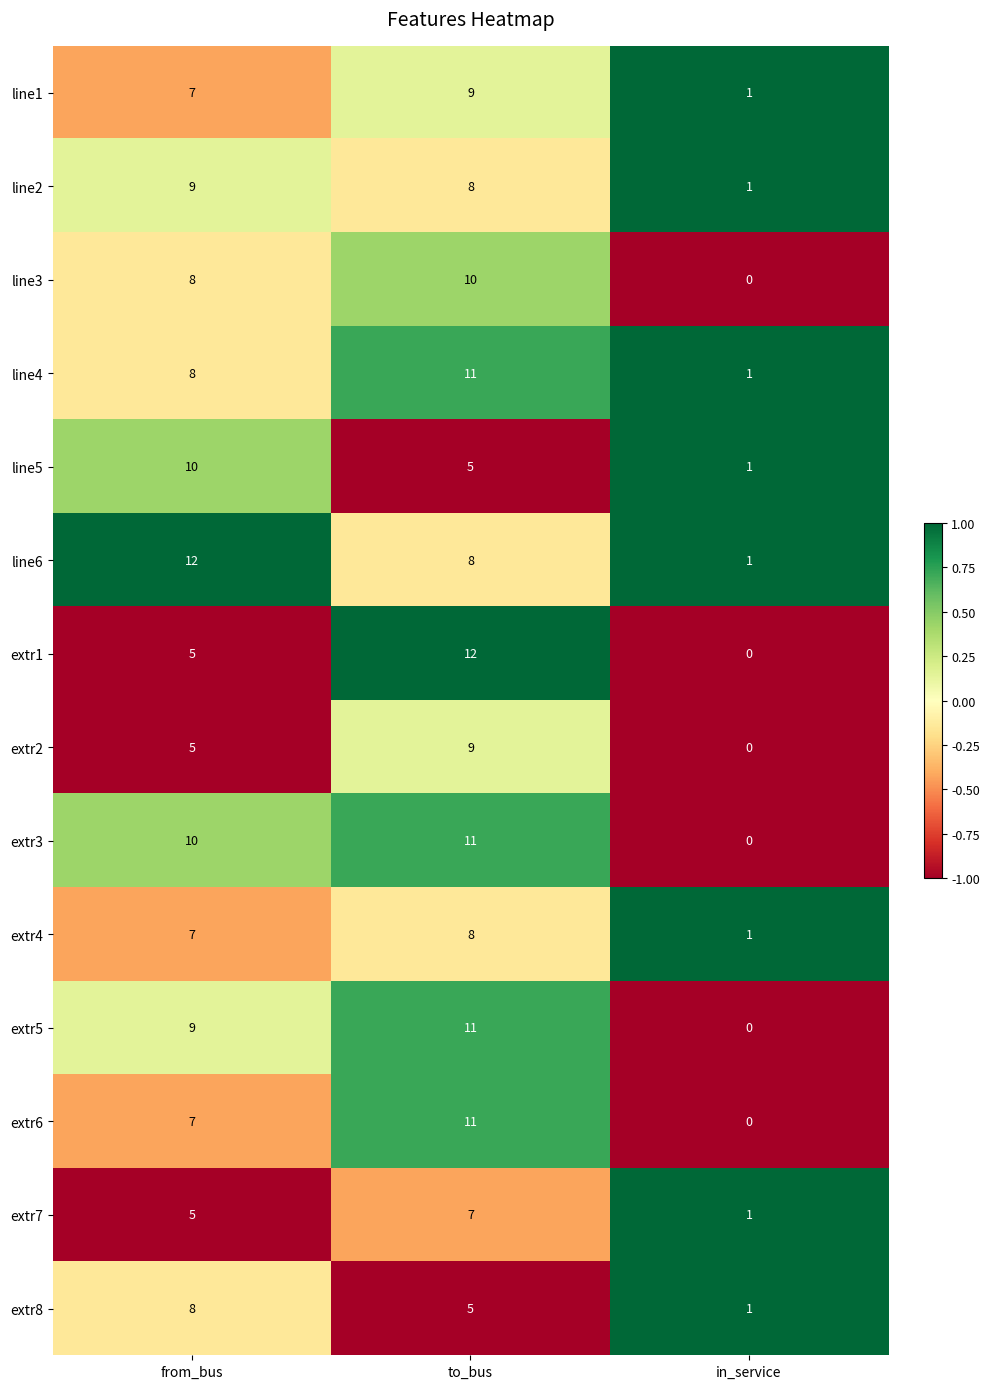

What value does the line3 series have at from_bus?

8